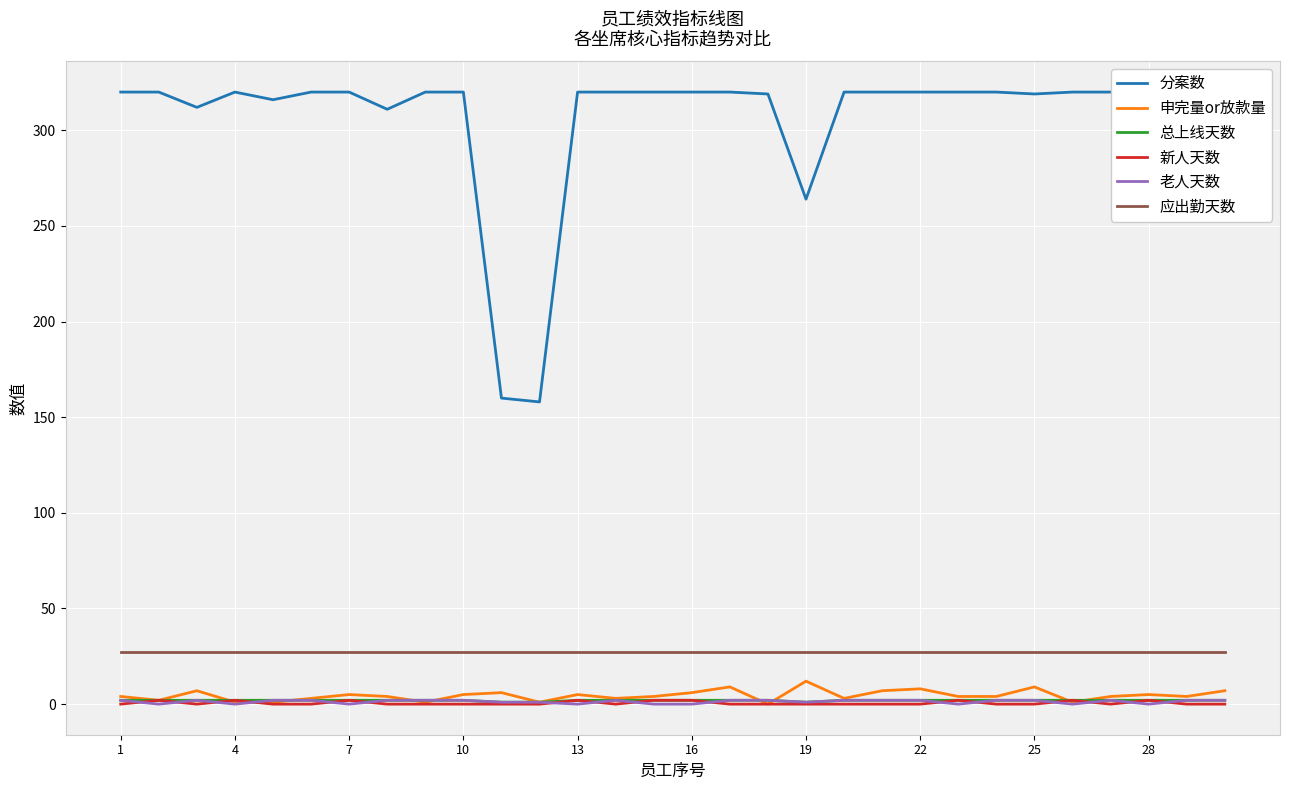

What is the total value across all series at 28?

356